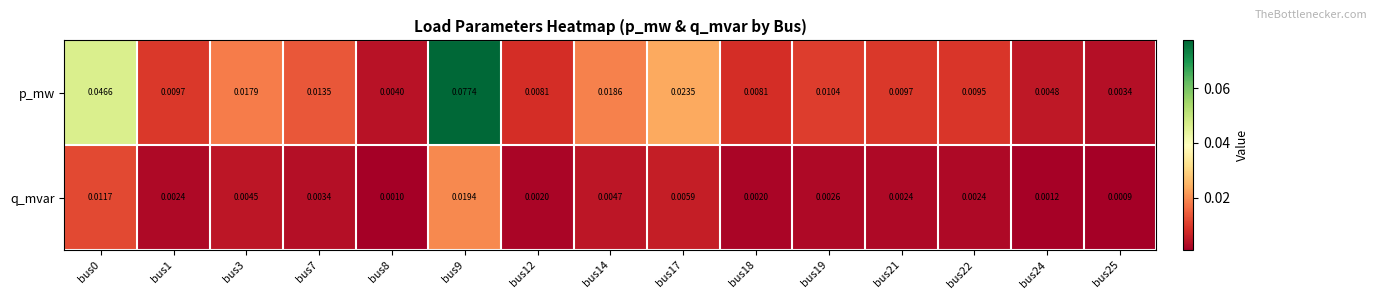

Rank the series at bus9 from highest to lowest value.

p_mw, q_mvar